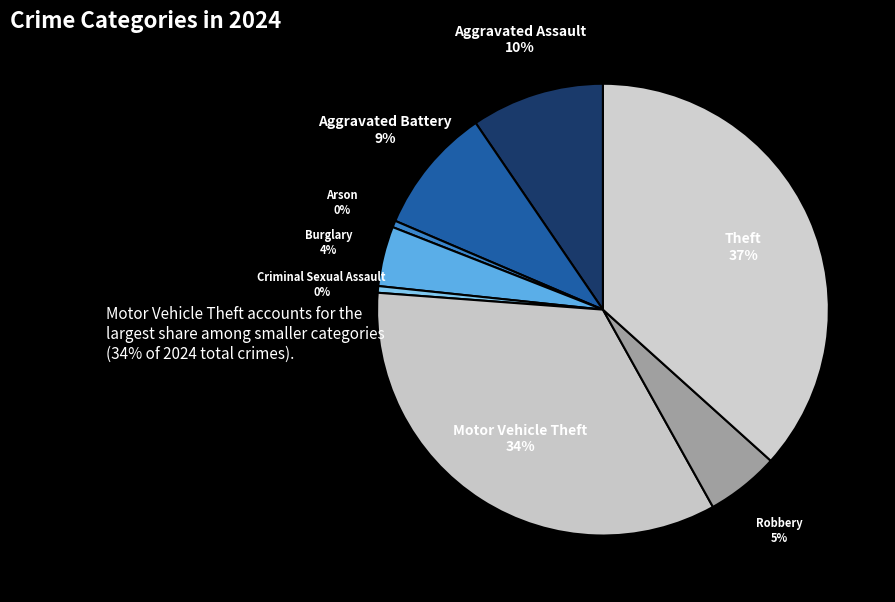

Does Criminal Sexual Assault represent more than half of the total?

No